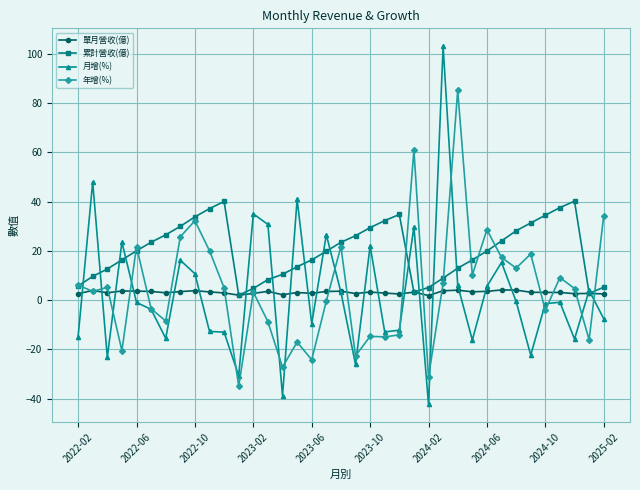

What is the smallest value displayed?

-42.2